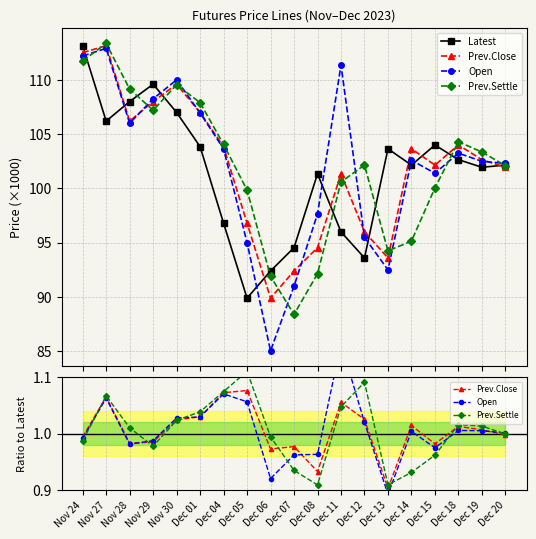

Reading left to right, transcribe all the data shown in this chart.

Latest: 113.2	106.2	108.0	109.6	107.0	103.8	96.8	89.9	92.4	94.5	101.3	96.0	93.6	103.7	102.2	104.0	102.7	102.0	102.2
Prev.Close: 1.0	1.1	1.0	1.0	1.0	1.0	1.1	1.1	1.0	1.0	0.9	1.1	1.0	0.9	1.0	1.0	1.0	1.0	1.0
Open: 1.0	1.1	1.0	1.0	1.0	1.0	1.1	1.1	0.9	1.0	1.0	1.2	1.0	0.9	1.0	1.0	1.0	1.0	1.0
Prev.Settle: 1.0	1.1	1.0	1.0	1.0	1.0	1.1	1.1	1.0	0.9	0.9	1.0	1.1	0.9	0.9	1.0	1.0	1.0	1.0